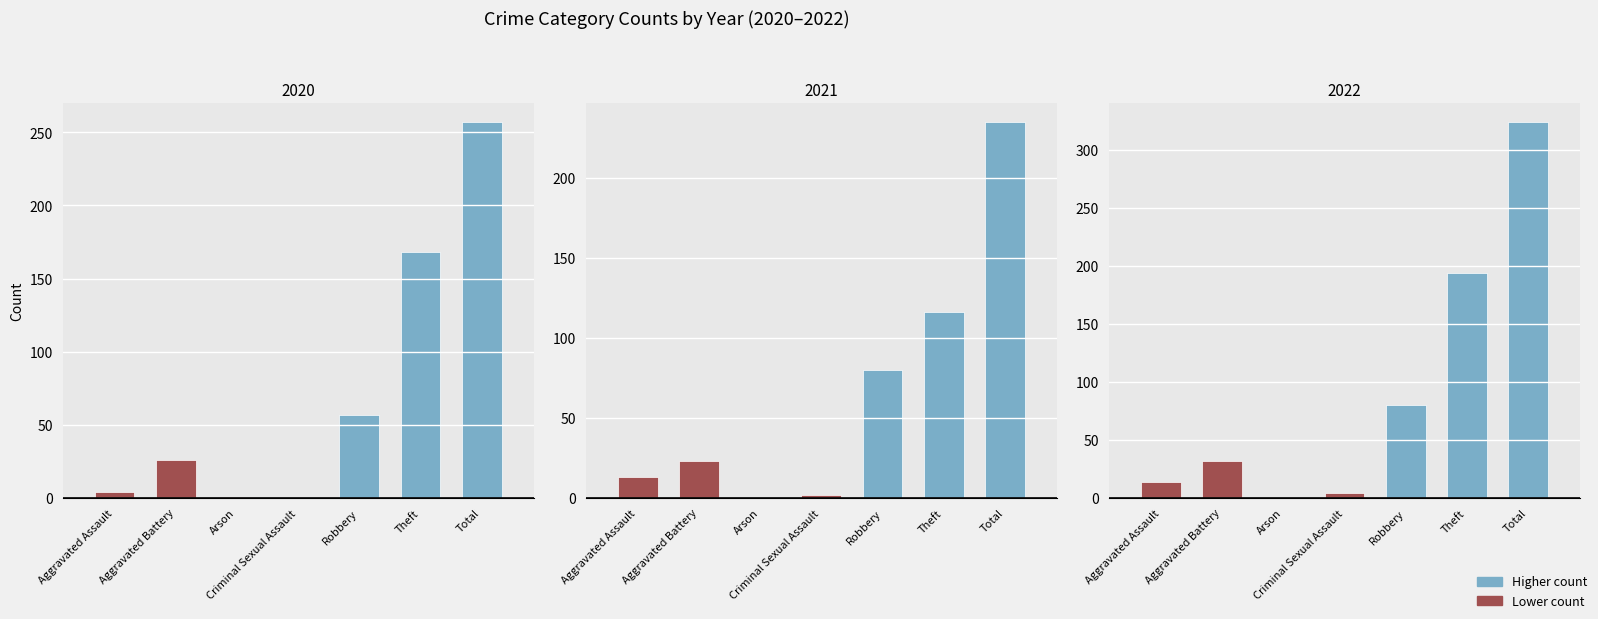

At which category is the sum across all series the highest?

Total